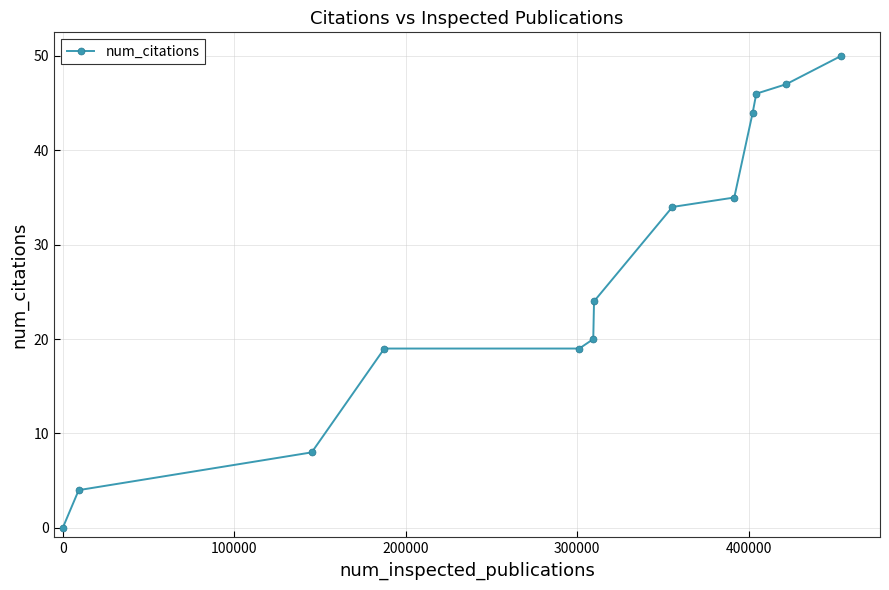

What is the maximum value shown in the chart?

50